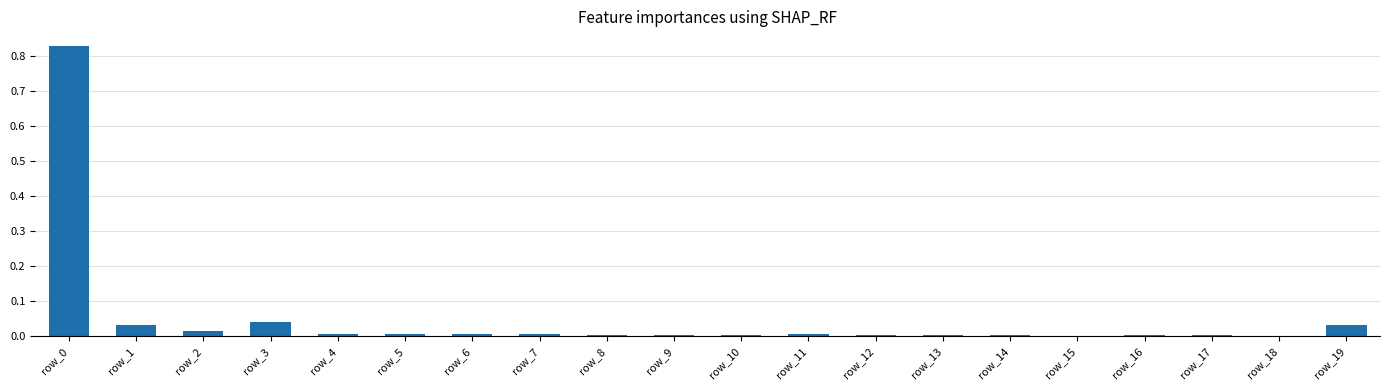

The chart shows a value of 0.0 at row_9. True or false?

True